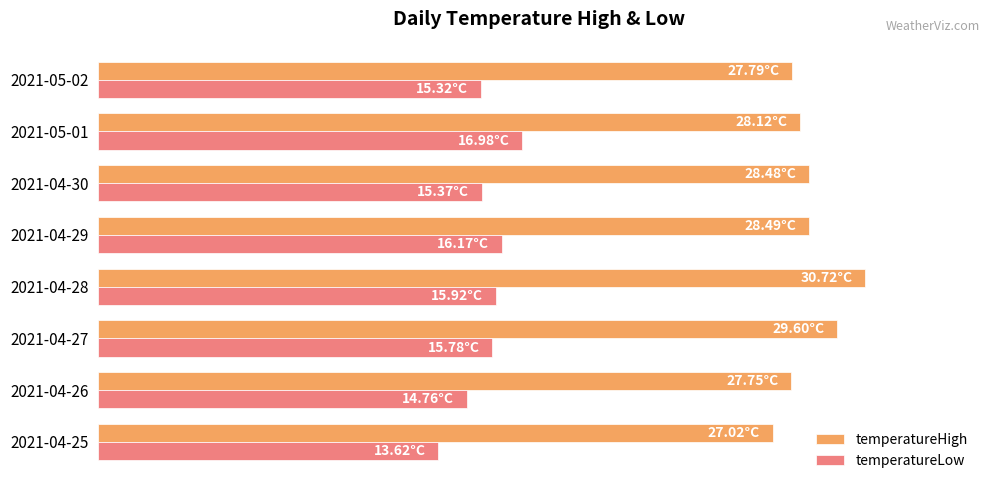

What are all the series names shown in the legend?

temperatureHigh, temperatureLow